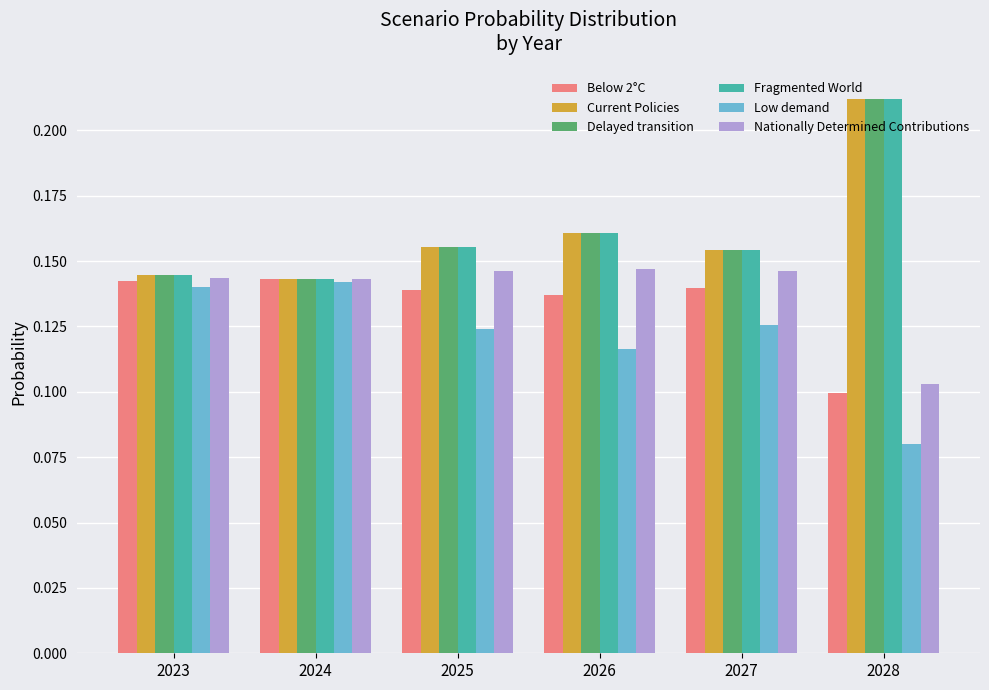

The value of Nationally Determined Contributions at 2024 is 0.1. True or false?

True